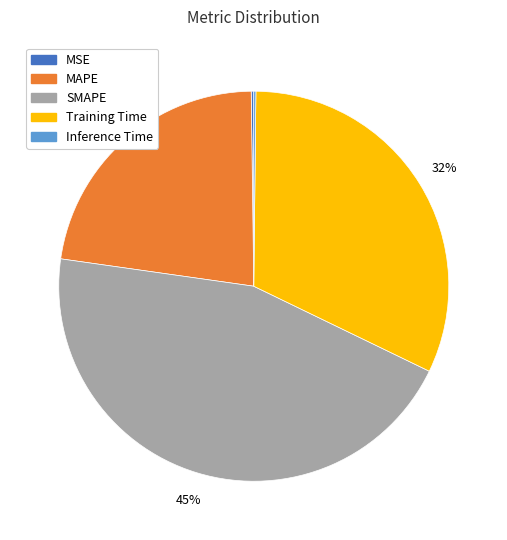

What is the largest slice in the pie chart?

SMAPE